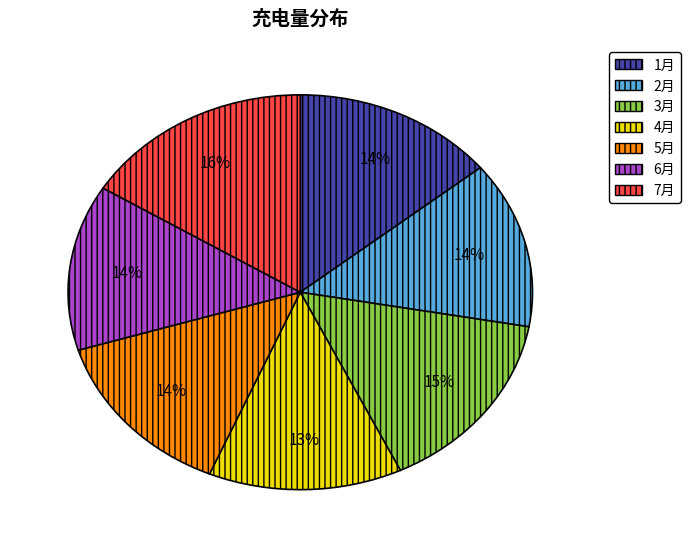

What is the ratio of the value at 1月 to the value at 6月?

1.0